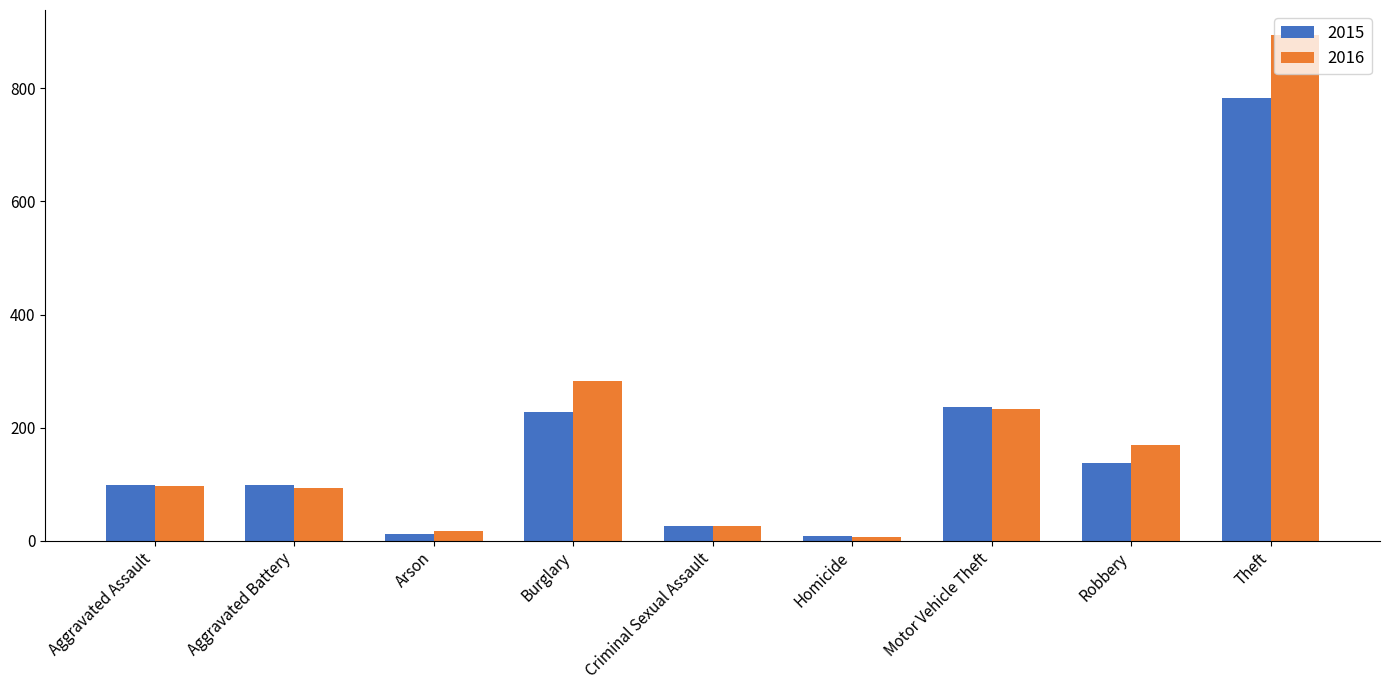

Which series changed the most between Arson and Motor Vehicle Theft?

2015